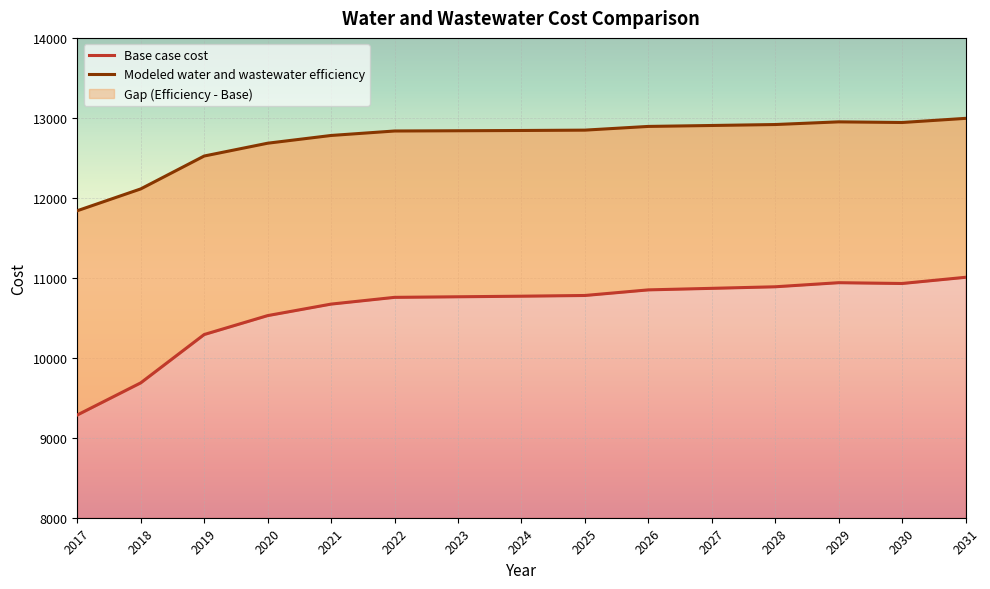

What are all the series names shown in the legend?

Base case cost, Modeled water and wastewater efficiency